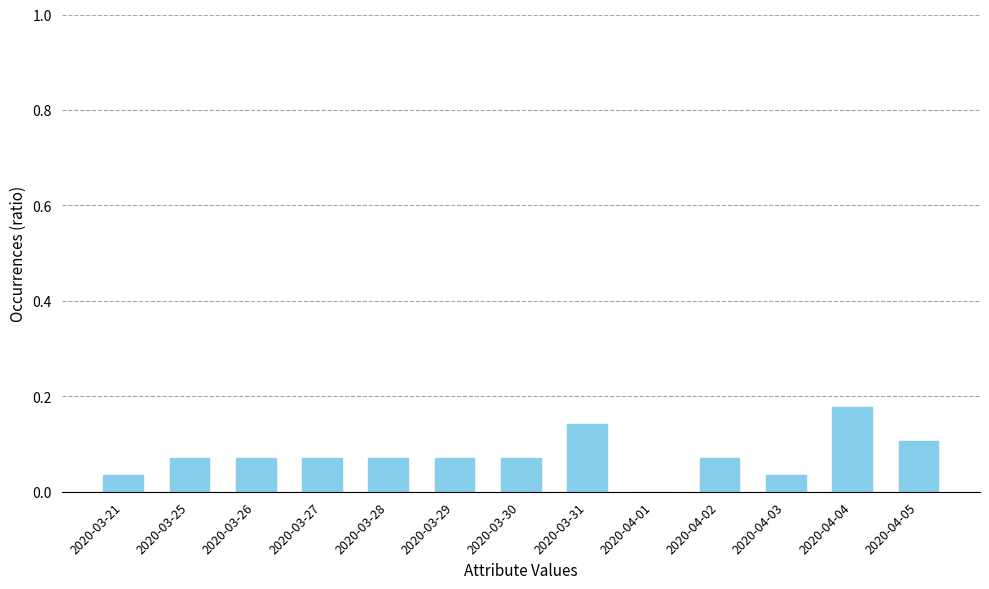

What is the sum of all values?

1.0